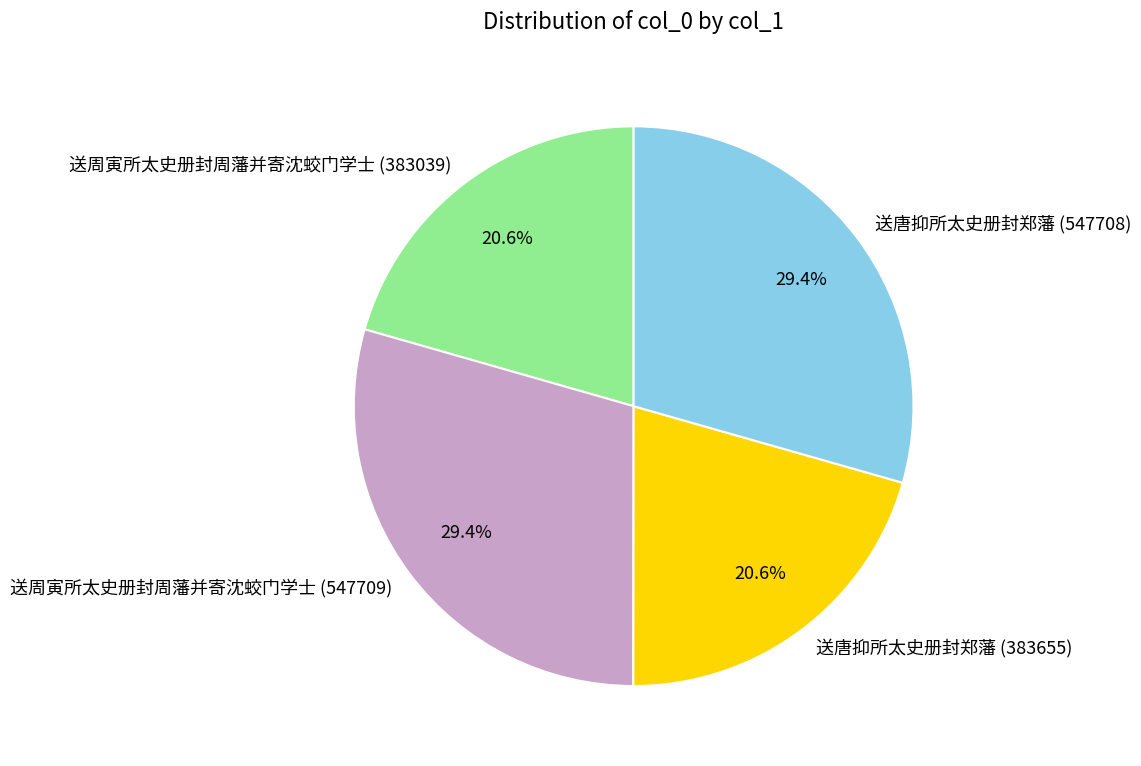

Is it true that 送周寅所太史册封周藩并寄沈蛟门学士 (547709) is 29% of the pie?

True